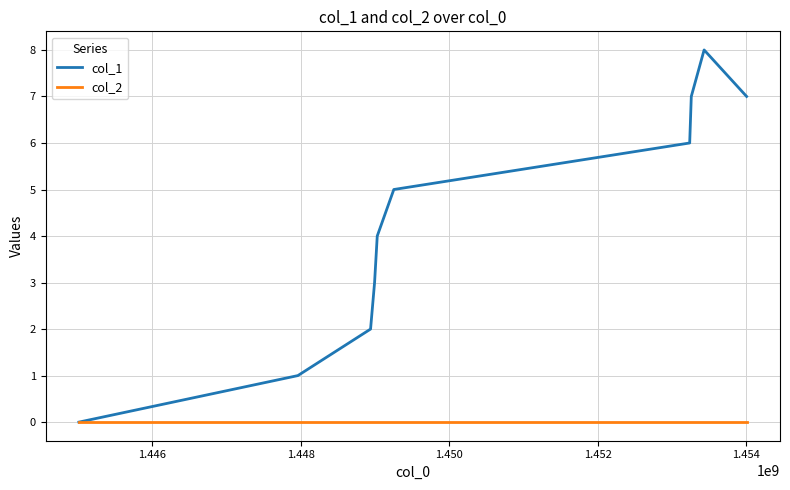

How many interior local peaks does the col_1 series have?

1